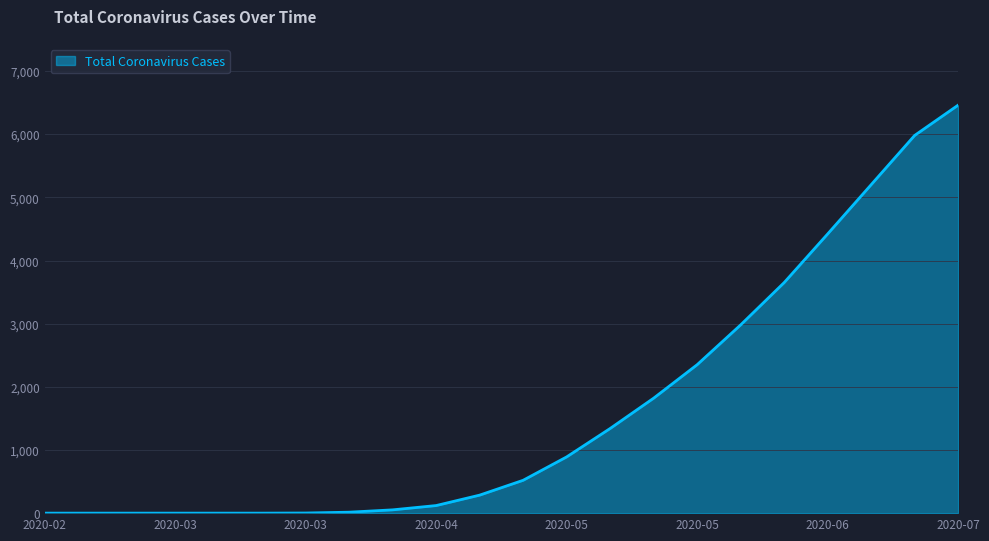

What is the difference between the maximum and minimum values?

6460